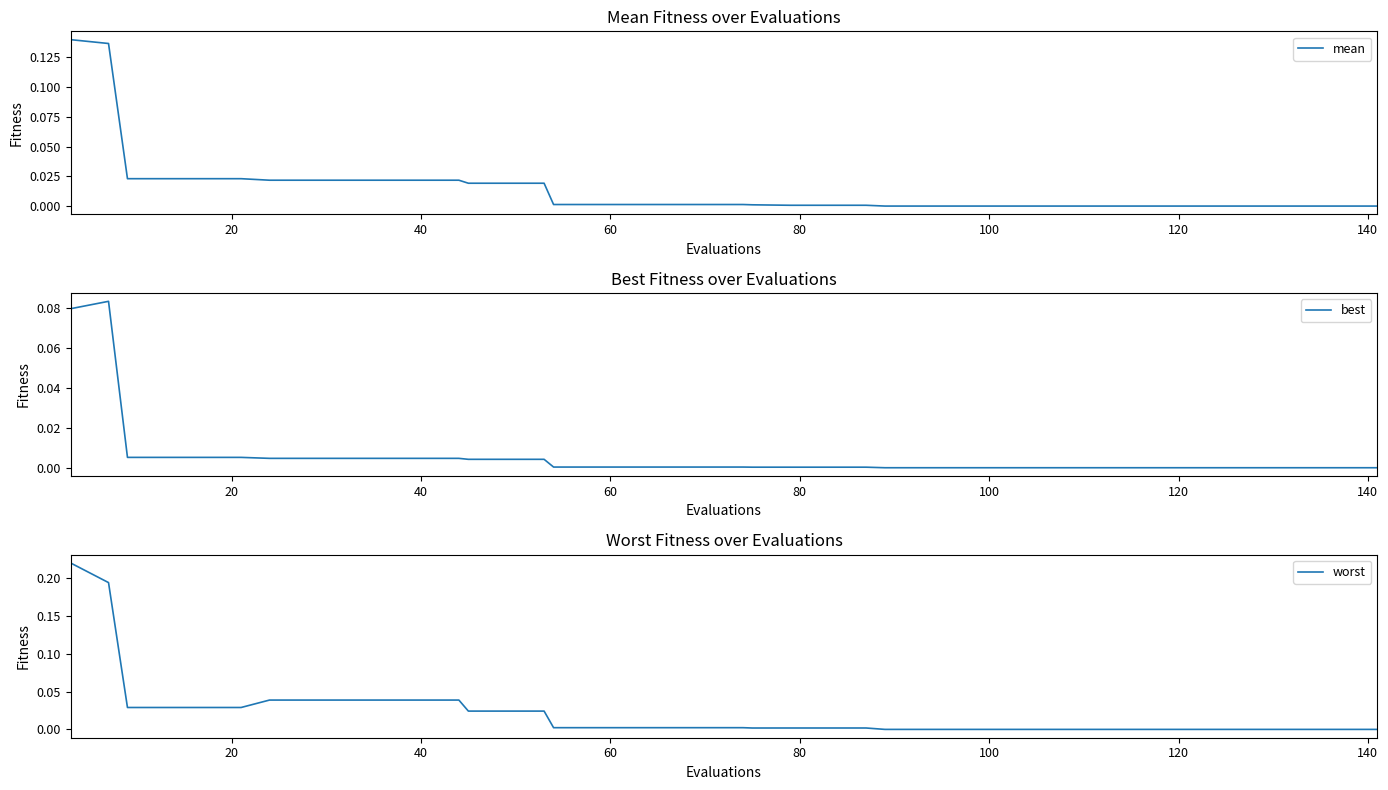

Rank the series by their maximum value, from lowest to highest.

best, mean, worst